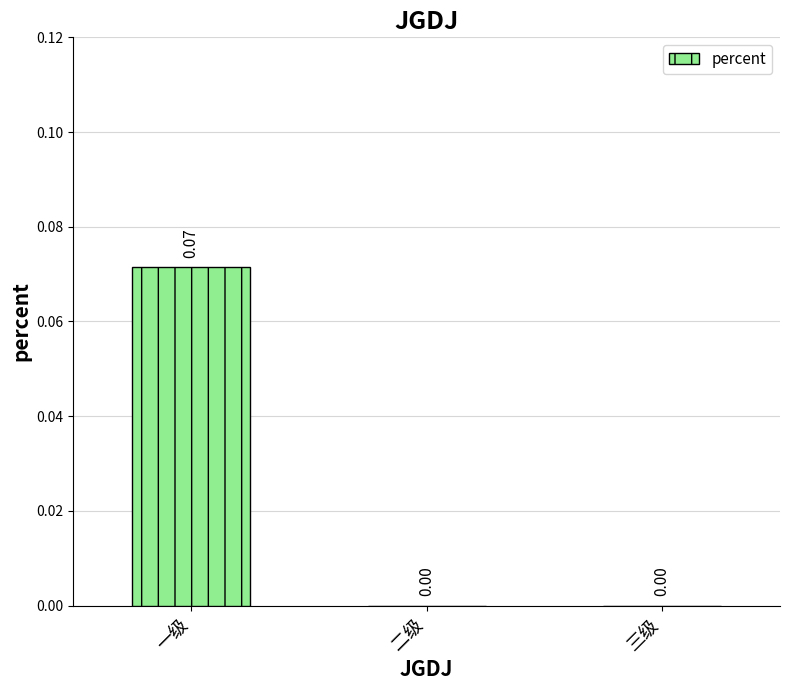

Which label corresponds to the largest value in the chart?

一级